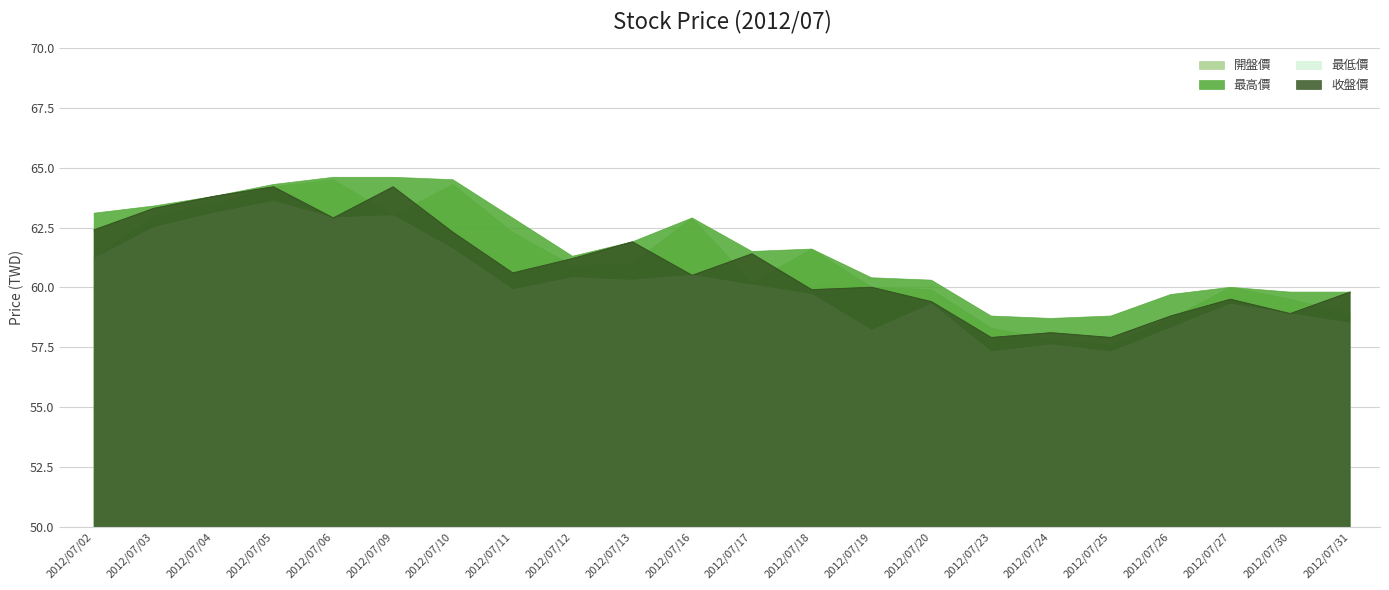

Reading left to right, extract all data points from this chart.

開盤價: 61.2	63.0	63.5	64.2	64.5	63.0	64.3	62.3	60.9	61.0	62.9	60.2	61.6	60.0	59.9	58.3	57.8	57.6	58.7	60.0	59.5	58.9
最高價: 63.1	63.4	63.8	64.3	64.6	64.6	64.5	62.9	61.3	61.9	62.9	61.5	61.6	60.4	60.3	58.8	58.7	58.8	59.7	60.0	59.8	59.8
最低價: 61.2	62.5	63.1	63.6	62.9	63.0	61.6	59.9	60.4	60.3	60.5	60.1	59.7	58.2	59.3	57.3	57.6	57.3	58.3	59.3	58.9	58.5
收盤價: 62.4	63.3	63.8	64.2	62.9	64.2	62.3	60.6	61.2	61.9	60.5	61.4	59.9	60.0	59.4	57.9	58.1	57.9	58.8	59.5	58.9	59.8